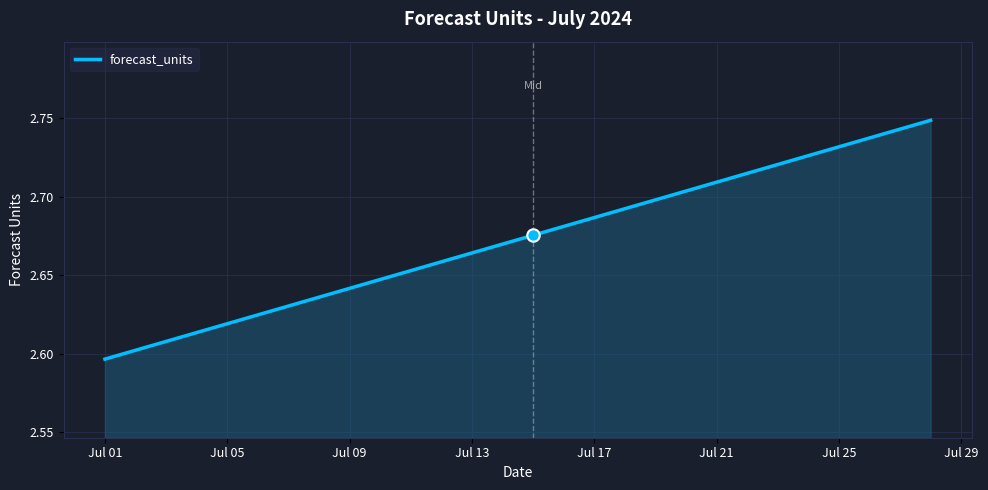

How many lines are shown in the chart?

1